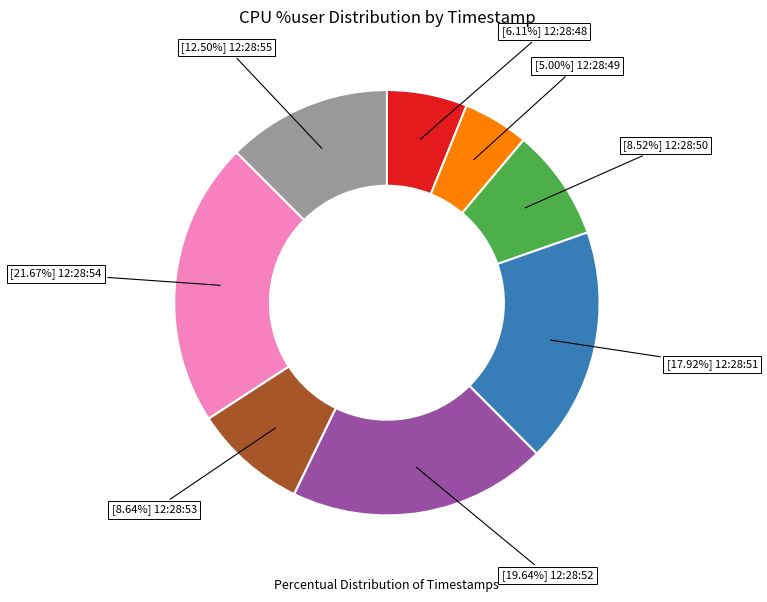

Is there a majority slice in this chart?

No